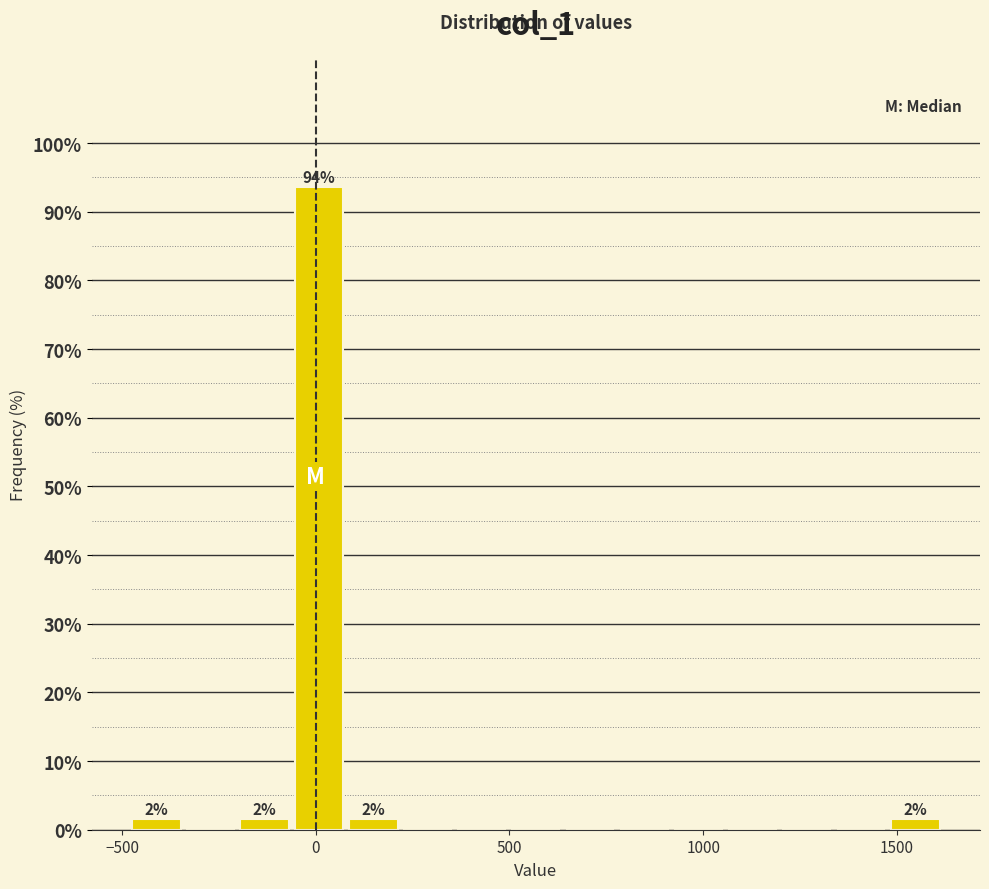

Around what value on the x-axis is the tallest bar? Give the approximate position of its centre, as read against the axis.

0